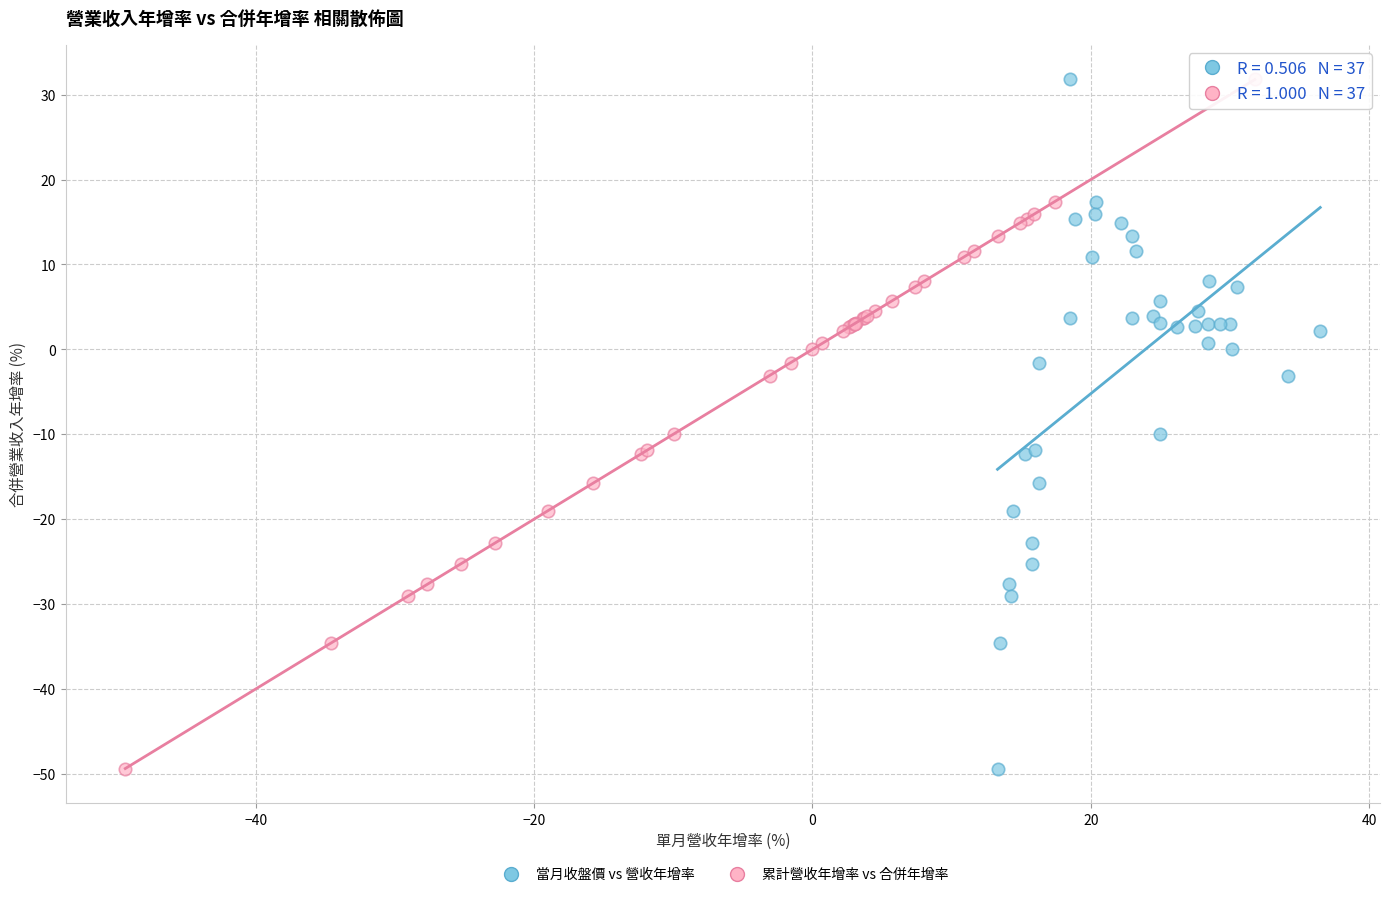

What are all the series names shown in the legend?

當月收盤價 vs 營收年增率, 累計營收年增率 vs 合併年增率